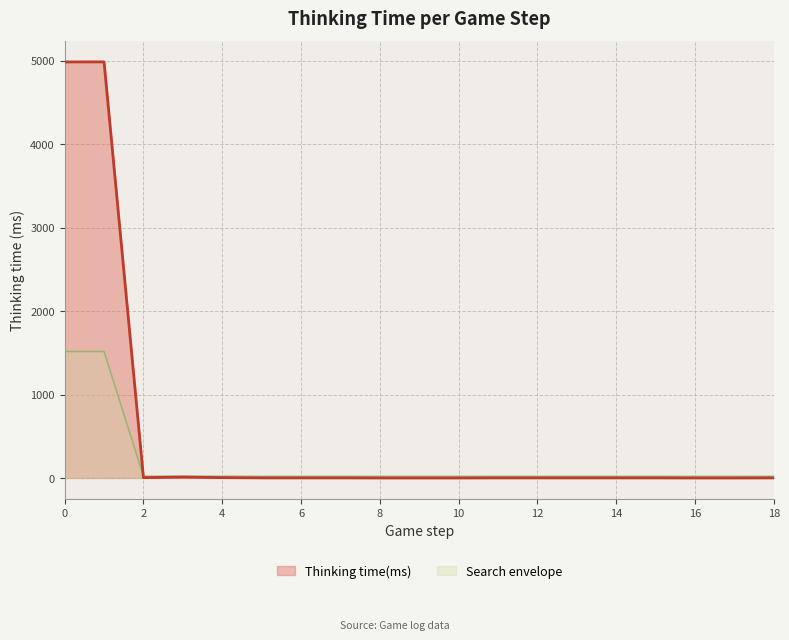

Which has a higher value, 16 or 1?

1